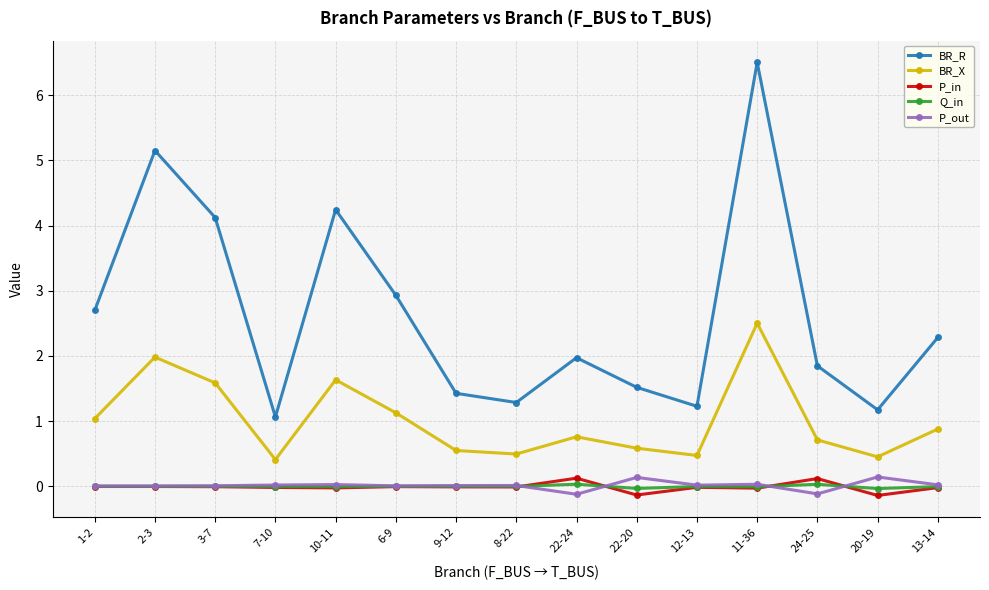

Where is the first local minimum for BR_R?

7-10